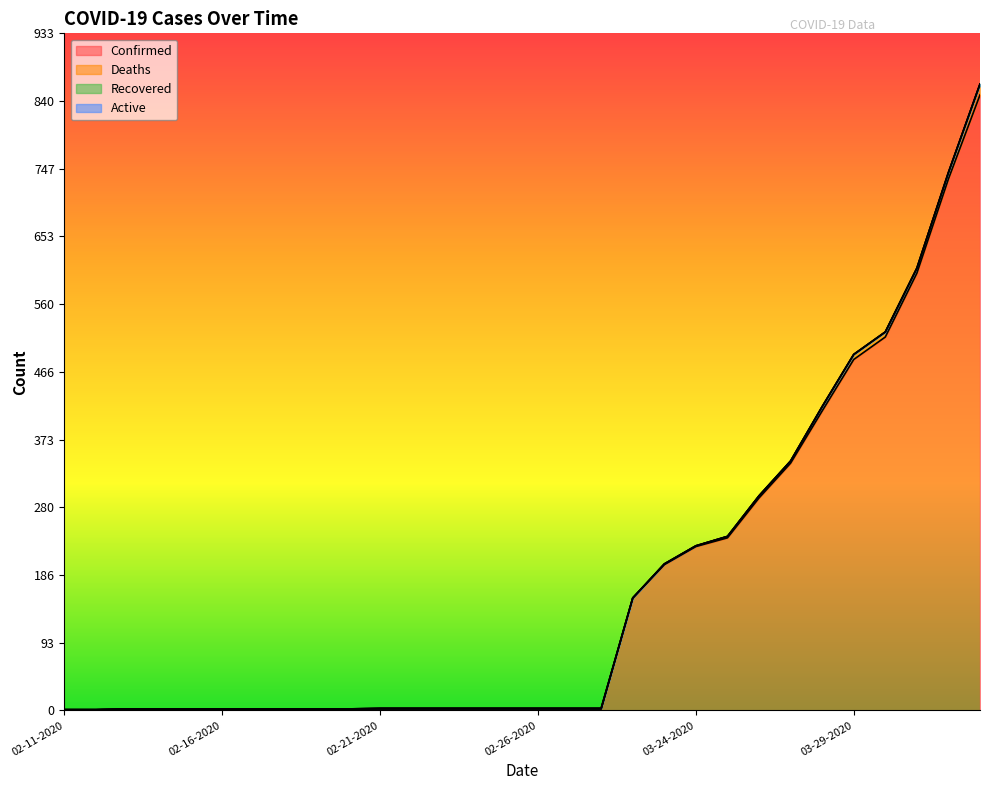

What is the label of the 2nd point from the left?

02-12-2020